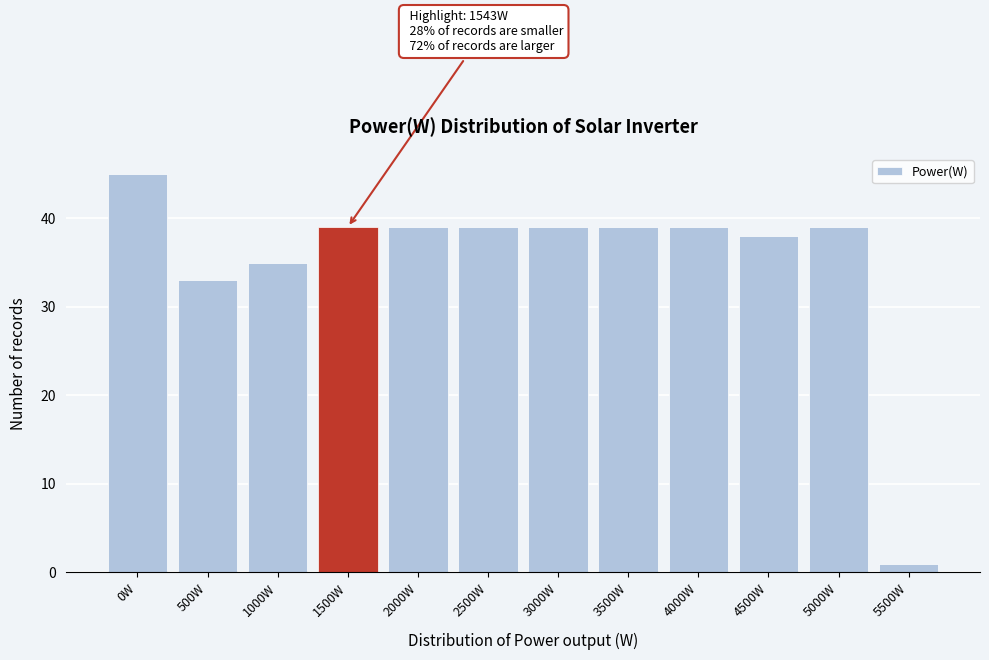

Reading left to right, transcribe all the data shown in this chart.

45	33	35	39	39	39	39	39	39	38	39	1